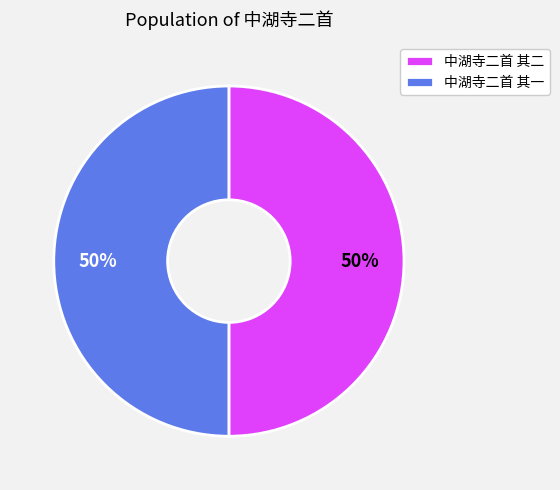

Do 中湖寺二首 其二 and 中湖寺二首 其一 together represent more than half of the pie?

Yes